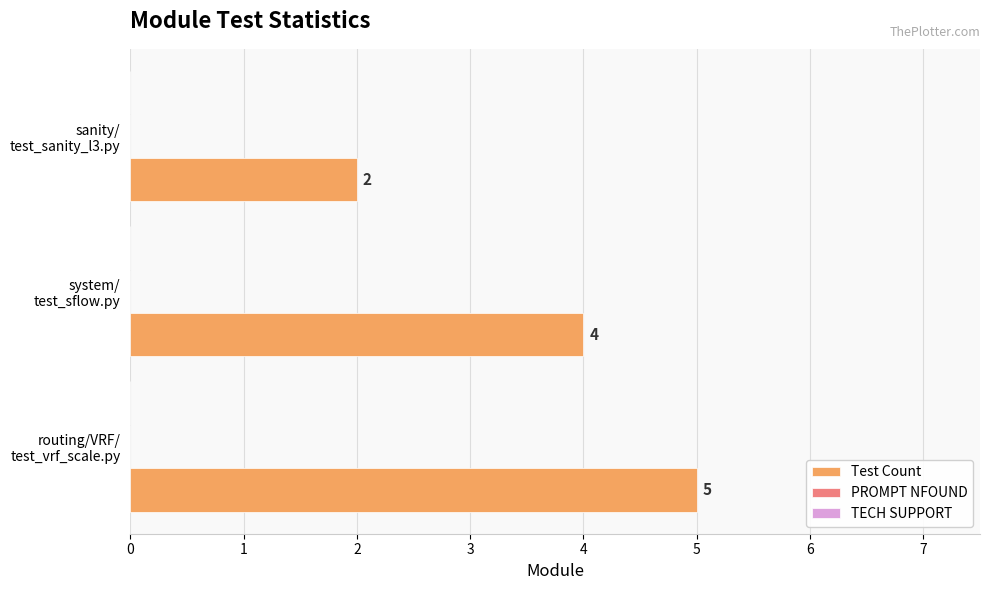

Does the chart contain stacked bars?

No